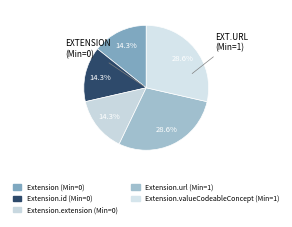

Rank the categories by value from lowest to highest.

Extension, Extension.id, Extension.extension, Extension.url, Extension.valueCodeableConcept